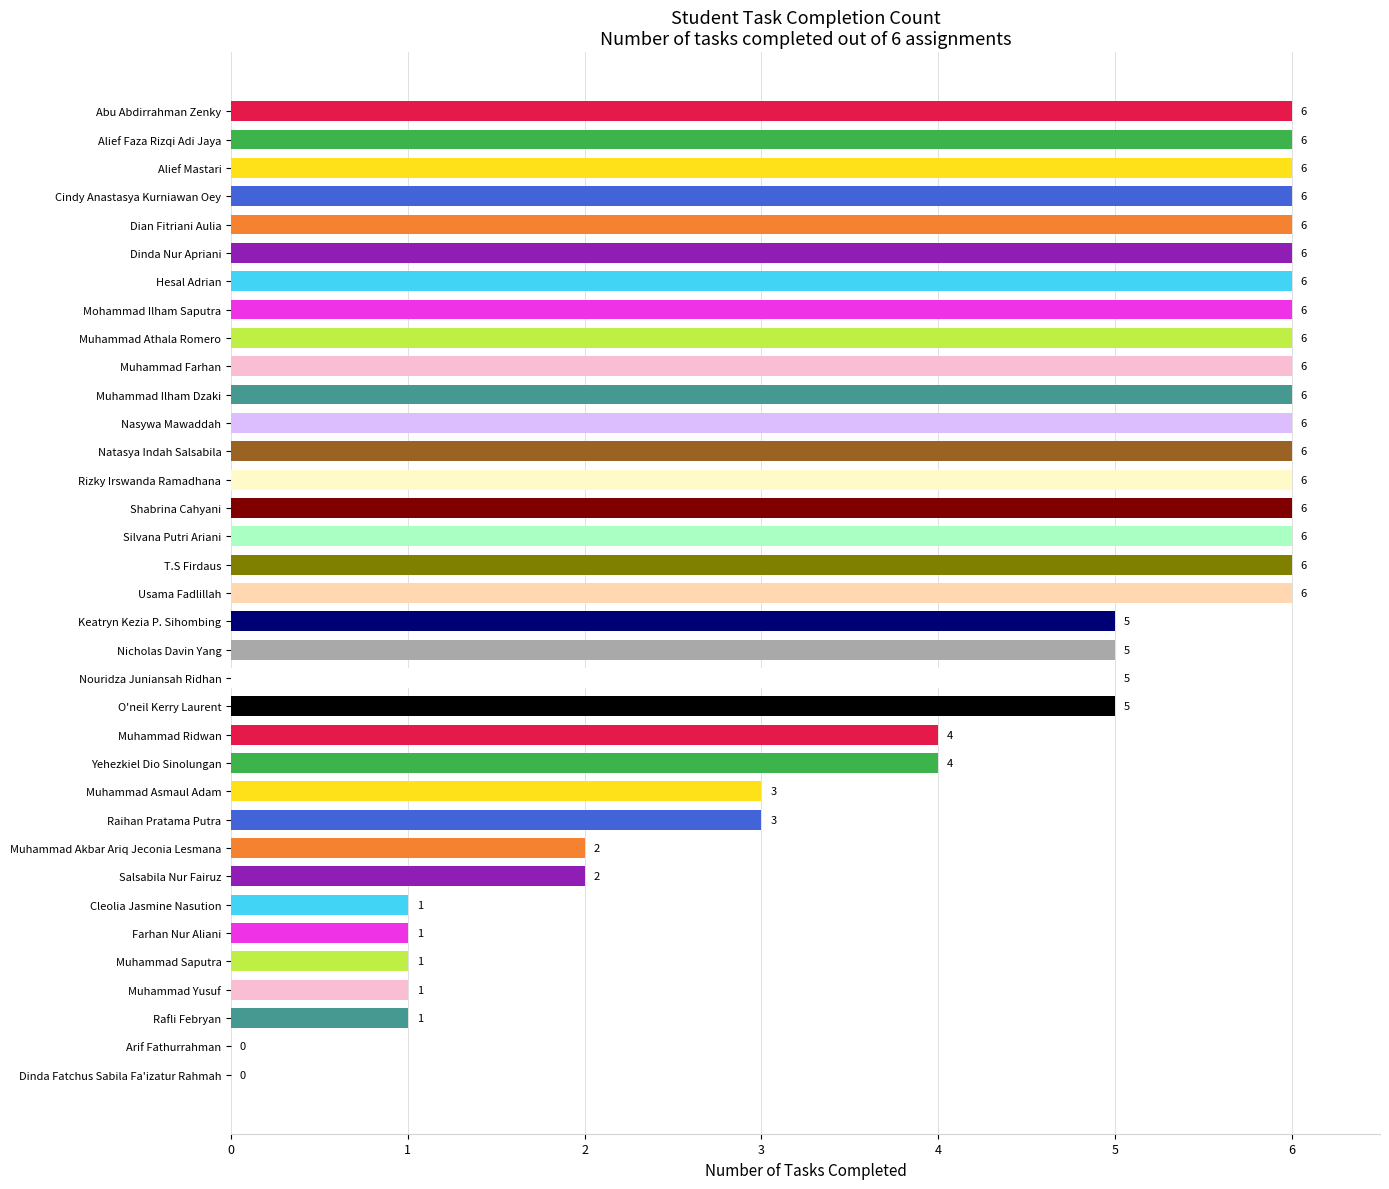

What is the sum of the values at Muhammad Akbar Ariq Jeconia Lesmana and Rafli Febryan?

3